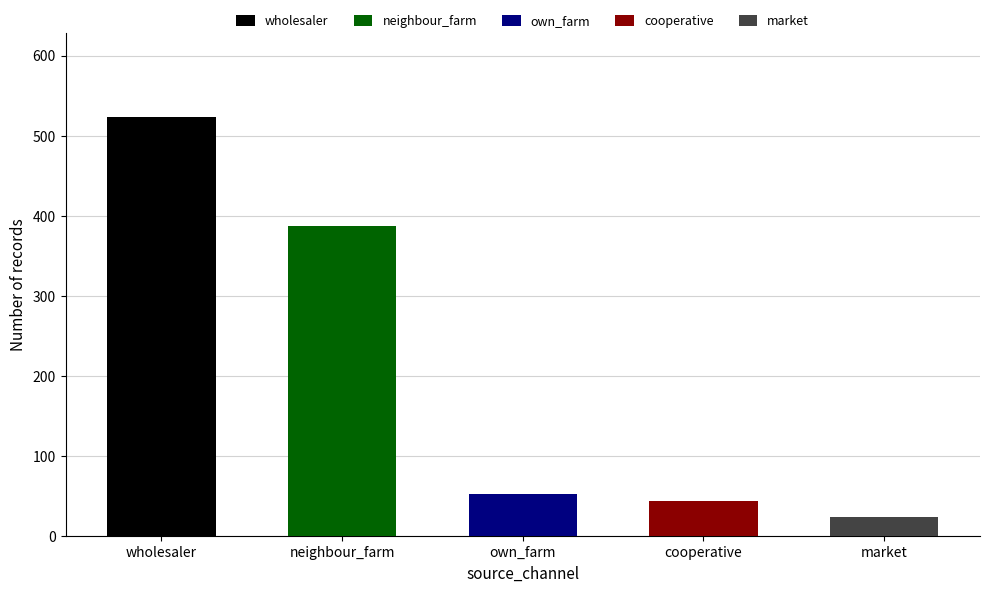

The value at market is 23. True or false?

True